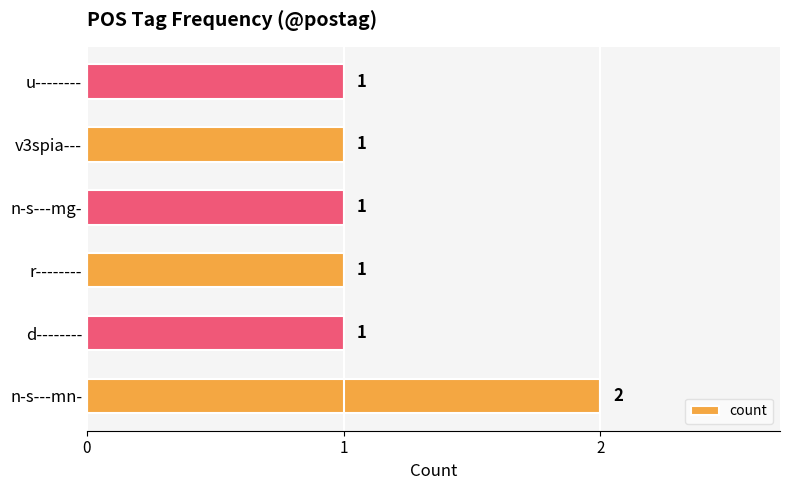

Which has a higher value, d-------- or n-s---mn-?

n-s---mn-